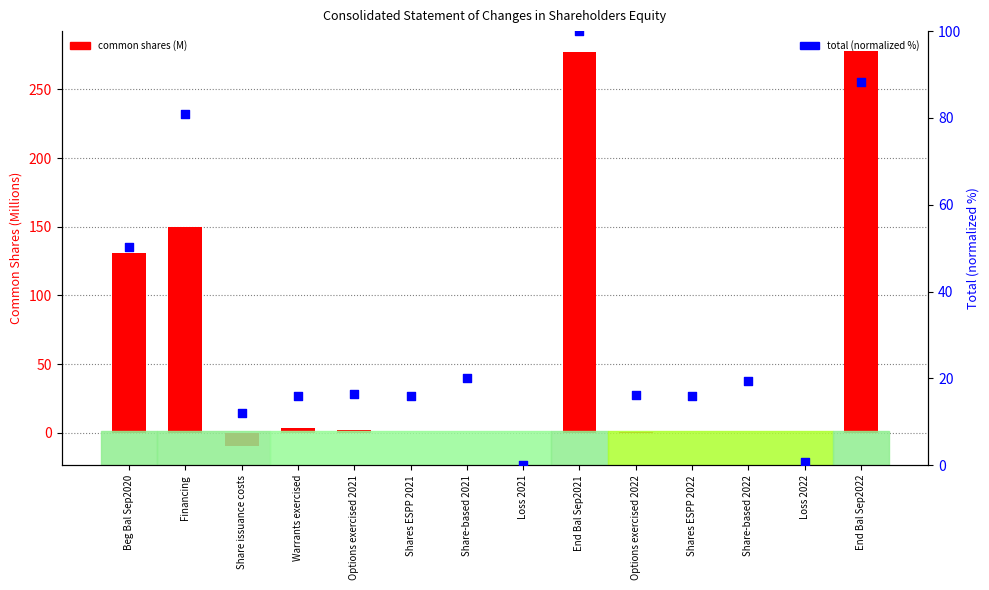

What is the total value across all series at Options exercised 2021?

18.6